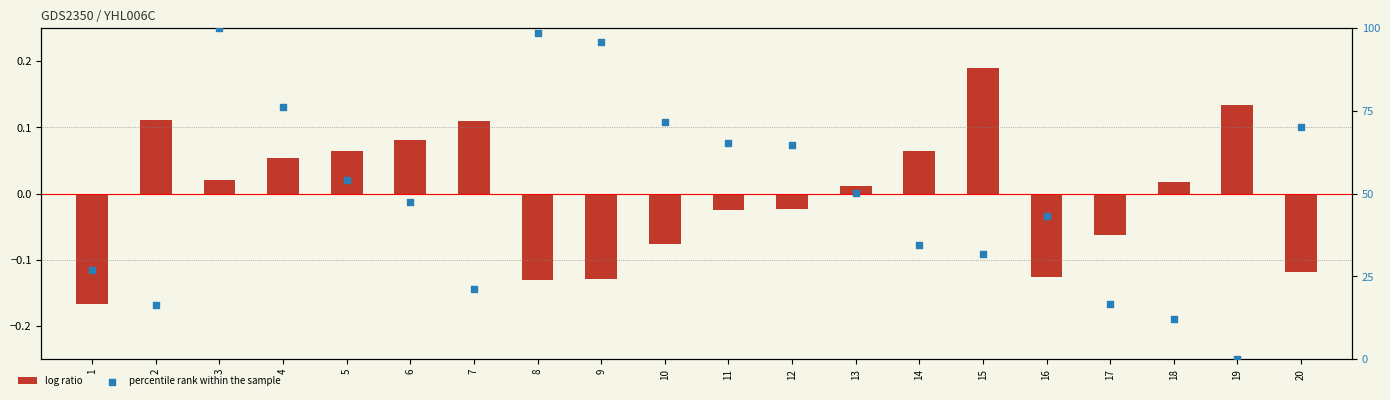

Is the value of log ratio at 15 greater than the value of percentile rank within the sample at 2?

No